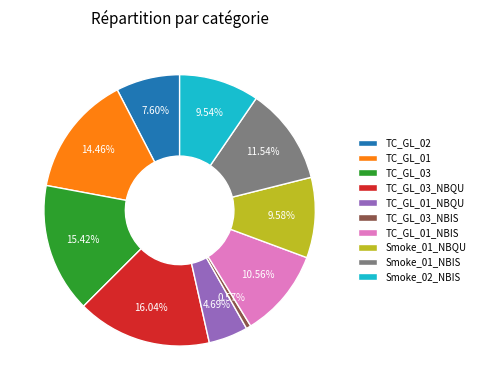

What is the largest slice in the pie chart?

TC_GL_03_NBQU